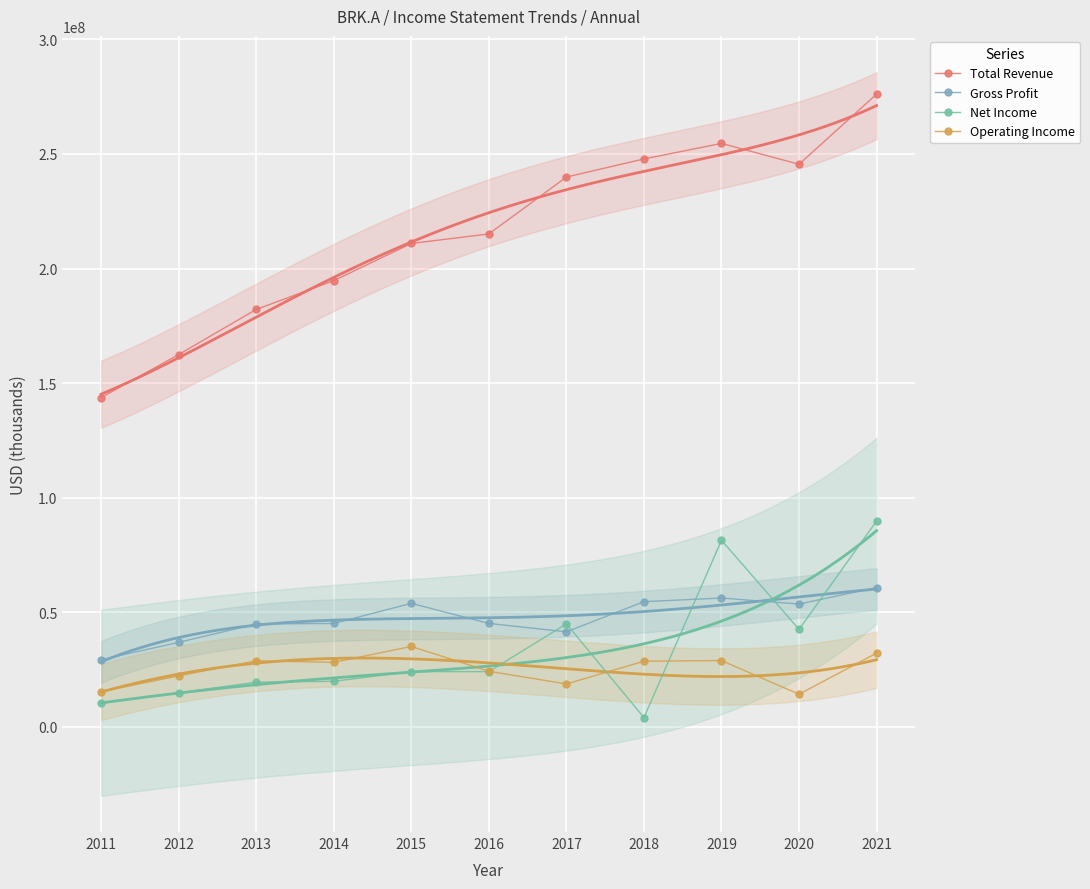

How many distinct data groups are displayed?

4